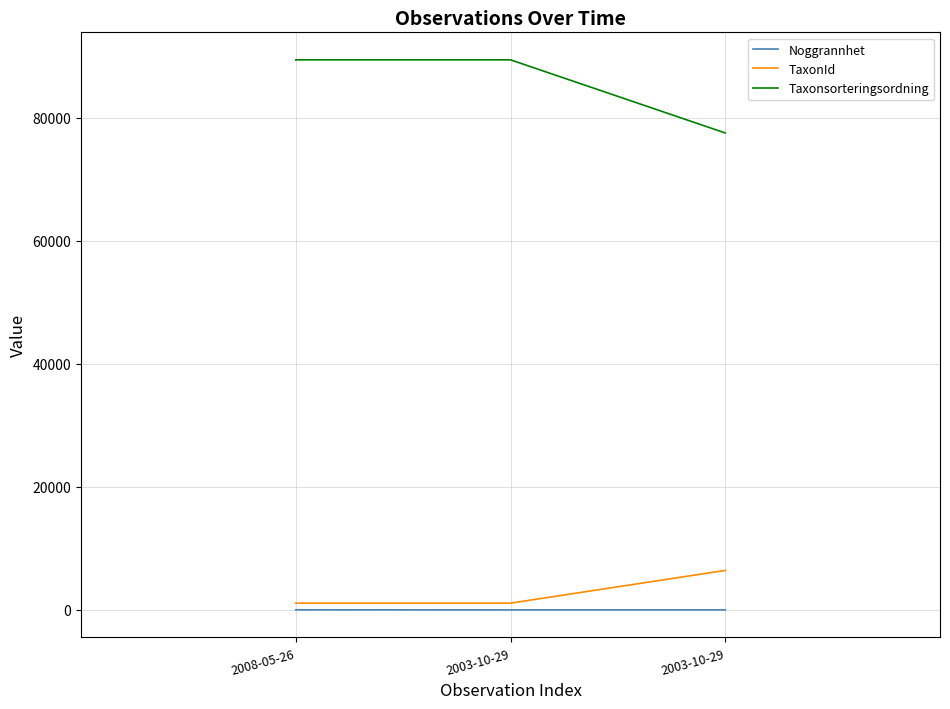

What is the difference between the highest and lowest values at 2003-10-29?

89378